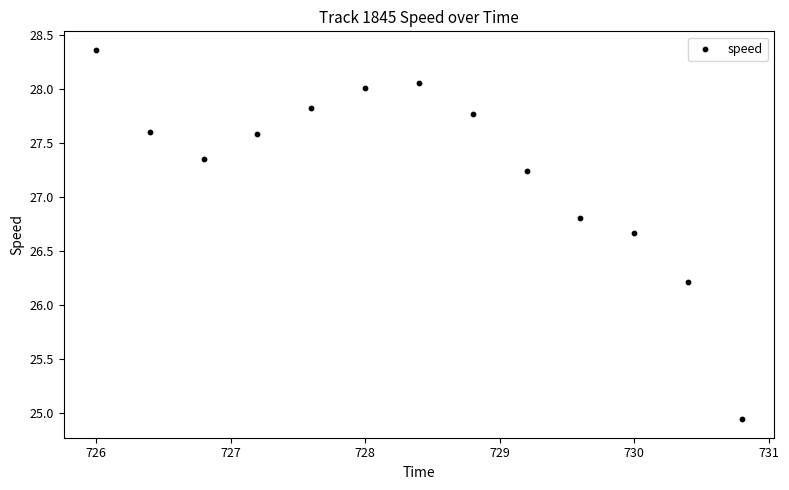

What is the range of Y values (max minus min)?

3.4